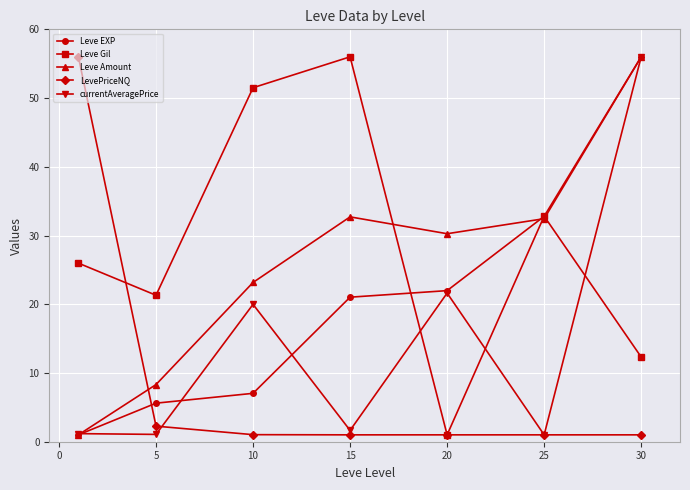

True or false: Leve EXP and LevePriceNQ cross at least once.

True